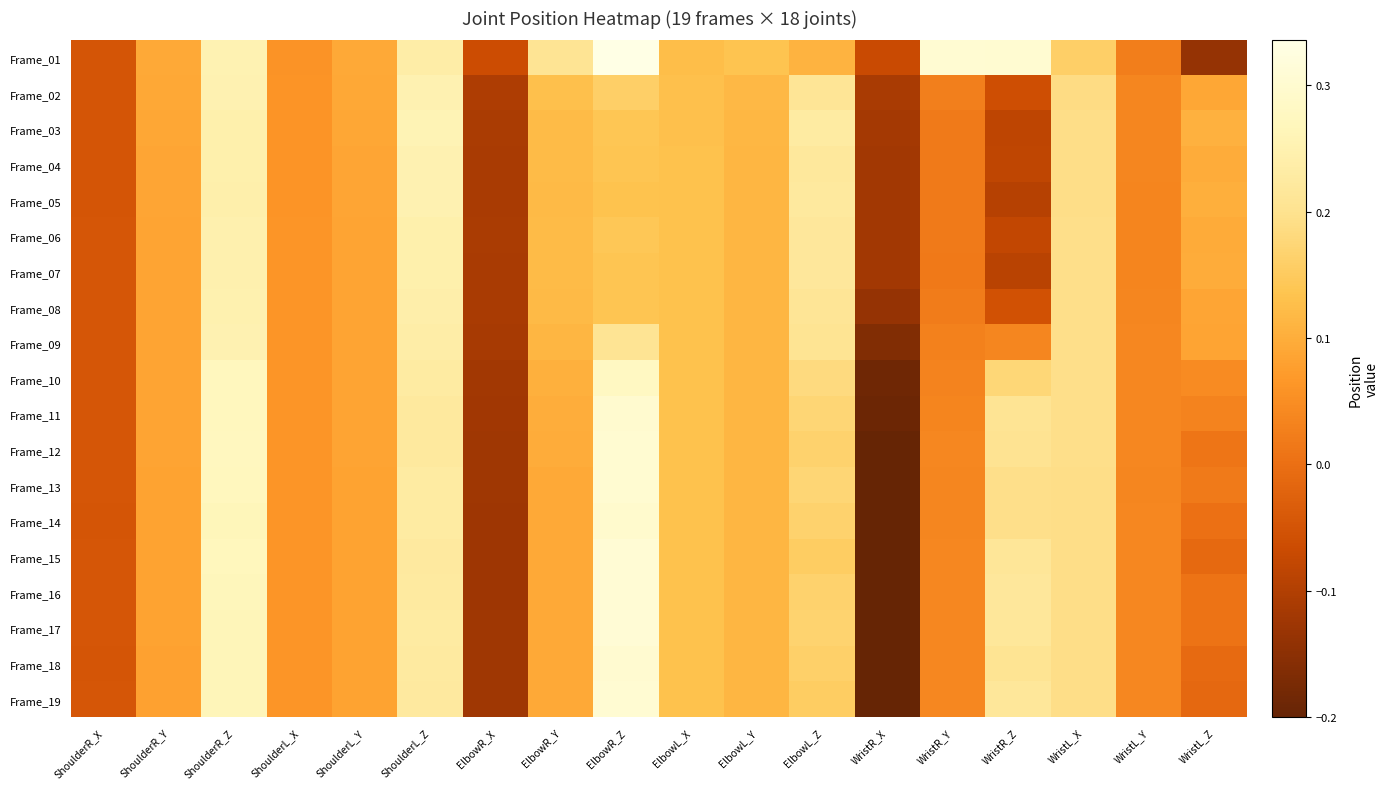

Reading left to right, list all the values displayed in this chart.

Frame_01: ShoulderR_X=-0.0	ShoulderR_Y=0.1	ShoulderR_Z=0.3	ShoulderL_X=0.1	ShoulderL_Y=0.1	ShoulderL_Z=0.2	ElbowR_X=-0.1	ElbowR_Y=0.2	ElbowR_Z=0.3	ElbowL_X=0.1	ElbowL_Y=0.1	ElbowL_Z=0.1	WristR_X=-0.1	WristR_Y=0.3	WristR_Z=0.3	WristL_X=0.2	WristL_Y=0.0	WristL_Z=-0.1
Frame_02: ShoulderR_X=-0.0	ShoulderR_Y=0.1	ShoulderR_Z=0.2	ShoulderL_X=0.1	ShoulderL_Y=0.1	ShoulderL_Z=0.3	ElbowR_X=-0.1	ElbowR_Y=0.1	ElbowR_Z=0.2	ElbowL_X=0.1	ElbowL_Y=0.1	ElbowL_Z=0.2	WristR_X=-0.1	WristR_Y=0.0	WristR_Z=-0.1	WristL_X=0.2	WristL_Y=0.0	WristL_Z=0.1
Frame_03: ShoulderR_X=-0.0	ShoulderR_Y=0.1	ShoulderR_Z=0.2	ShoulderL_X=0.1	ShoulderL_Y=0.1	ShoulderL_Z=0.3	ElbowR_X=-0.1	ElbowR_Y=0.1	ElbowR_Z=0.1	ElbowL_X=0.1	ElbowL_Y=0.1	ElbowL_Z=0.2	WristR_X=-0.1	WristR_Y=0.0	WristR_Z=-0.1	WristL_X=0.2	WristL_Y=0.0	WristL_Z=0.1
Frame_04: ShoulderR_X=-0.0	ShoulderR_Y=0.1	ShoulderR_Z=0.2	ShoulderL_X=0.1	ShoulderL_Y=0.1	ShoulderL_Z=0.2	ElbowR_X=-0.1	ElbowR_Y=0.1	ElbowR_Z=0.1	ElbowL_X=0.1	ElbowL_Y=0.1	ElbowL_Z=0.2	WristR_X=-0.1	WristR_Y=0.0	WristR_Z=-0.1	WristL_X=0.2	WristL_Y=0.0	WristL_Z=0.1
Frame_05: ShoulderR_X=-0.0	ShoulderR_Y=0.1	ShoulderR_Z=0.2	ShoulderL_X=0.1	ShoulderL_Y=0.1	ShoulderL_Z=0.3	ElbowR_X=-0.1	ElbowR_Y=0.1	ElbowR_Z=0.1	ElbowL_X=0.1	ElbowL_Y=0.1	ElbowL_Z=0.2	WristR_X=-0.1	WristR_Y=0.0	WristR_Z=-0.1	WristL_X=0.2	WristL_Y=0.0	WristL_Z=0.1
Frame_06: ShoulderR_X=-0.0	ShoulderR_Y=0.1	ShoulderR_Z=0.2	ShoulderL_X=0.1	ShoulderL_Y=0.1	ShoulderL_Z=0.2	ElbowR_X=-0.1	ElbowR_Y=0.1	ElbowR_Z=0.1	ElbowL_X=0.1	ElbowL_Y=0.1	ElbowL_Z=0.2	WristR_X=-0.1	WristR_Y=0.0	WristR_Z=-0.1	WristL_X=0.2	WristL_Y=0.0	WristL_Z=0.1
Frame_07: ShoulderR_X=-0.0	ShoulderR_Y=0.1	ShoulderR_Z=0.2	ShoulderL_X=0.1	ShoulderL_Y=0.1	ShoulderL_Z=0.2	ElbowR_X=-0.1	ElbowR_Y=0.1	ElbowR_Z=0.1	ElbowL_X=0.1	ElbowL_Y=0.1	ElbowL_Z=0.2	WristR_X=-0.1	WristR_Y=0.0	WristR_Z=-0.1	WristL_X=0.2	WristL_Y=0.0	WristL_Z=0.1
Frame_08: ShoulderR_X=-0.0	ShoulderR_Y=0.1	ShoulderR_Z=0.2	ShoulderL_X=0.1	ShoulderL_Y=0.1	ShoulderL_Z=0.2	ElbowR_X=-0.1	ElbowR_Y=0.1	ElbowR_Z=0.1	ElbowL_X=0.1	ElbowL_Y=0.1	ElbowL_Z=0.2	WristR_X=-0.1	WristR_Y=0.0	WristR_Z=-0.1	WristL_X=0.2	WristL_Y=0.0	WristL_Z=0.1
Frame_09: ShoulderR_X=-0.0	ShoulderR_Y=0.1	ShoulderR_Z=0.3	ShoulderL_X=0.1	ShoulderL_Y=0.1	ShoulderL_Z=0.2	ElbowR_X=-0.1	ElbowR_Y=0.1	ElbowR_Z=0.2	ElbowL_X=0.1	ElbowL_Y=0.1	ElbowL_Z=0.2	WristR_X=-0.2	WristR_Y=0.0	WristR_Z=0.0	WristL_X=0.2	WristL_Y=0.0	WristL_Z=0.1
Frame_10: ShoulderR_X=-0.0	ShoulderR_Y=0.1	ShoulderR_Z=0.3	ShoulderL_X=0.1	ShoulderL_Y=0.1	ShoulderL_Z=0.2	ElbowR_X=-0.1	ElbowR_Y=0.1	ElbowR_Z=0.3	ElbowL_X=0.1	ElbowL_Y=0.1	ElbowL_Z=0.2	WristR_X=-0.2	WristR_Y=0.0	WristR_Z=0.2	WristL_X=0.2	WristL_Y=0.0	WristL_Z=0.0
Frame_11: ShoulderR_X=-0.0	ShoulderR_Y=0.1	ShoulderR_Z=0.3	ShoulderL_X=0.1	ShoulderL_Y=0.1	ShoulderL_Z=0.2	ElbowR_X=-0.1	ElbowR_Y=0.1	ElbowR_Z=0.3	ElbowL_X=0.1	ElbowL_Y=0.1	ElbowL_Z=0.2	WristR_X=-0.2	WristR_Y=0.0	WristR_Z=0.2	WristL_X=0.2	WristL_Y=0.0	WristL_Z=0.0
Frame_12: ShoulderR_X=-0.0	ShoulderR_Y=0.1	ShoulderR_Z=0.3	ShoulderL_X=0.1	ShoulderL_Y=0.1	ShoulderL_Z=0.2	ElbowR_X=-0.1	ElbowR_Y=0.1	ElbowR_Z=0.3	ElbowL_X=0.1	ElbowL_Y=0.1	ElbowL_Z=0.2	WristR_X=-0.2	WristR_Y=0.0	WristR_Z=0.2	WristL_X=0.2	WristL_Y=0.0	WristL_Z=0.0
Frame_13: ShoulderR_X=-0.0	ShoulderR_Y=0.1	ShoulderR_Z=0.3	ShoulderL_X=0.1	ShoulderL_Y=0.1	ShoulderL_Z=0.2	ElbowR_X=-0.1	ElbowR_Y=0.1	ElbowR_Z=0.3	ElbowL_X=0.1	ElbowL_Y=0.1	ElbowL_Z=0.2	WristR_X=-0.2	WristR_Y=0.0	WristR_Z=0.2	WristL_X=0.2	WristL_Y=0.0	WristL_Z=0.0
Frame_14: ShoulderR_X=-0.0	ShoulderR_Y=0.1	ShoulderR_Z=0.3	ShoulderL_X=0.1	ShoulderL_Y=0.1	ShoulderL_Z=0.2	ElbowR_X=-0.1	ElbowR_Y=0.1	ElbowR_Z=0.3	ElbowL_X=0.1	ElbowL_Y=0.1	ElbowL_Z=0.2	WristR_X=-0.2	WristR_Y=0.0	WristR_Z=0.2	WristL_X=0.2	WristL_Y=0.0	WristL_Z=0.0
Frame_15: ShoulderR_X=-0.0	ShoulderR_Y=0.1	ShoulderR_Z=0.3	ShoulderL_X=0.1	ShoulderL_Y=0.1	ShoulderL_Z=0.2	ElbowR_X=-0.1	ElbowR_Y=0.1	ElbowR_Z=0.3	ElbowL_X=0.1	ElbowL_Y=0.1	ElbowL_Z=0.2	WristR_X=-0.2	WristR_Y=0.0	WristR_Z=0.2	WristL_X=0.2	WristL_Y=0.0	WristL_Z=-0.0
Frame_16: ShoulderR_X=-0.0	ShoulderR_Y=0.1	ShoulderR_Z=0.3	ShoulderL_X=0.1	ShoulderL_Y=0.1	ShoulderL_Z=0.2	ElbowR_X=-0.1	ElbowR_Y=0.1	ElbowR_Z=0.3	ElbowL_X=0.1	ElbowL_Y=0.1	ElbowL_Z=0.2	WristR_X=-0.2	WristR_Y=0.0	WristR_Z=0.2	WristL_X=0.2	WristL_Y=0.0	WristL_Z=0.0
Frame_17: ShoulderR_X=-0.0	ShoulderR_Y=0.1	ShoulderR_Z=0.3	ShoulderL_X=0.1	ShoulderL_Y=0.1	ShoulderL_Z=0.2	ElbowR_X=-0.1	ElbowR_Y=0.1	ElbowR_Z=0.3	ElbowL_X=0.1	ElbowL_Y=0.1	ElbowL_Z=0.2	WristR_X=-0.2	WristR_Y=0.0	WristR_Z=0.2	WristL_X=0.2	WristL_Y=0.0	WristL_Z=0.0
Frame_18: ShoulderR_X=-0.0	ShoulderR_Y=0.1	ShoulderR_Z=0.3	ShoulderL_X=0.1	ShoulderL_Y=0.1	ShoulderL_Z=0.2	ElbowR_X=-0.1	ElbowR_Y=0.1	ElbowR_Z=0.3	ElbowL_X=0.1	ElbowL_Y=0.1	ElbowL_Z=0.2	WristR_X=-0.2	WristR_Y=0.0	WristR_Z=0.2	WristL_X=0.2	WristL_Y=0.0	WristL_Z=-0.0
Frame_19: ShoulderR_X=-0.0	ShoulderR_Y=0.1	ShoulderR_Z=0.3	ShoulderL_X=0.1	ShoulderL_Y=0.1	ShoulderL_Z=0.2	ElbowR_X=-0.1	ElbowR_Y=0.1	ElbowR_Z=0.3	ElbowL_X=0.1	ElbowL_Y=0.1	ElbowL_Z=0.2	WristR_X=-0.2	WristR_Y=0.0	WristR_Z=0.2	WristL_X=0.2	WristL_Y=0.0	WristL_Z=-0.0